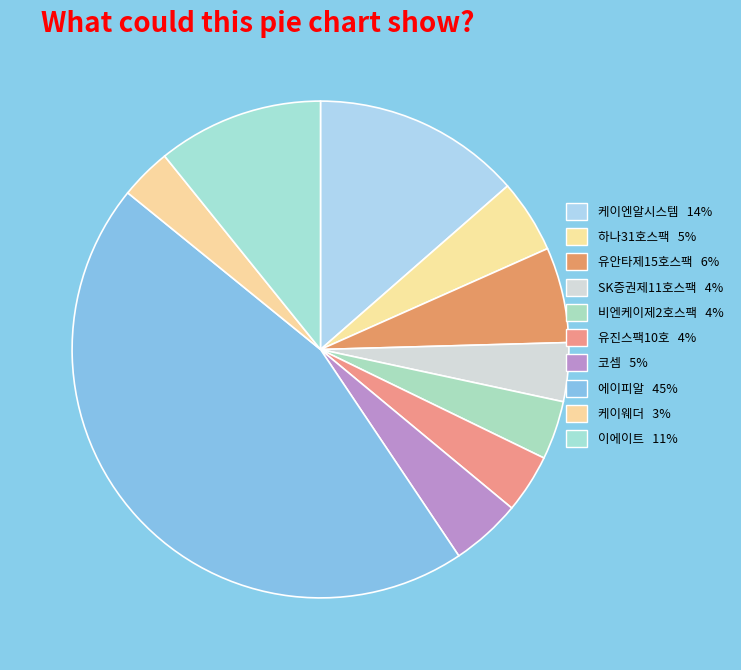

To the nearest percent, what portion does 하나31호스팩 represent?

5%